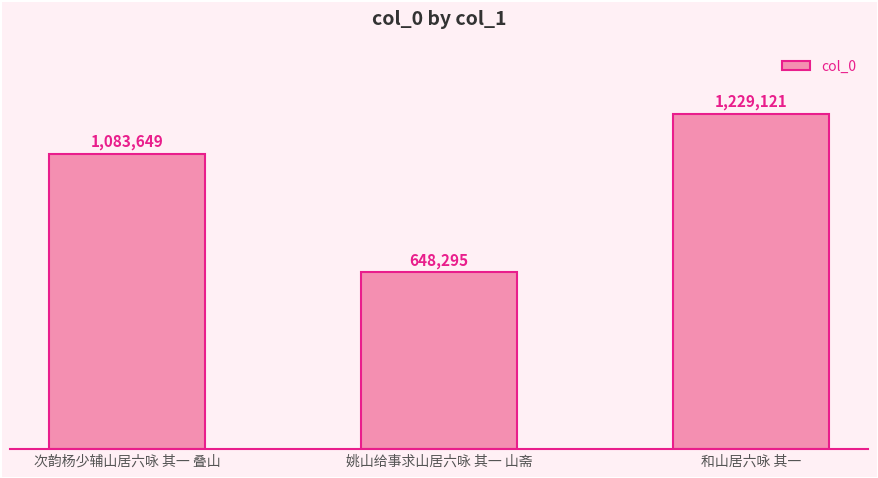

At which label does the data first exceed 1083649?

和山居六咏 其一